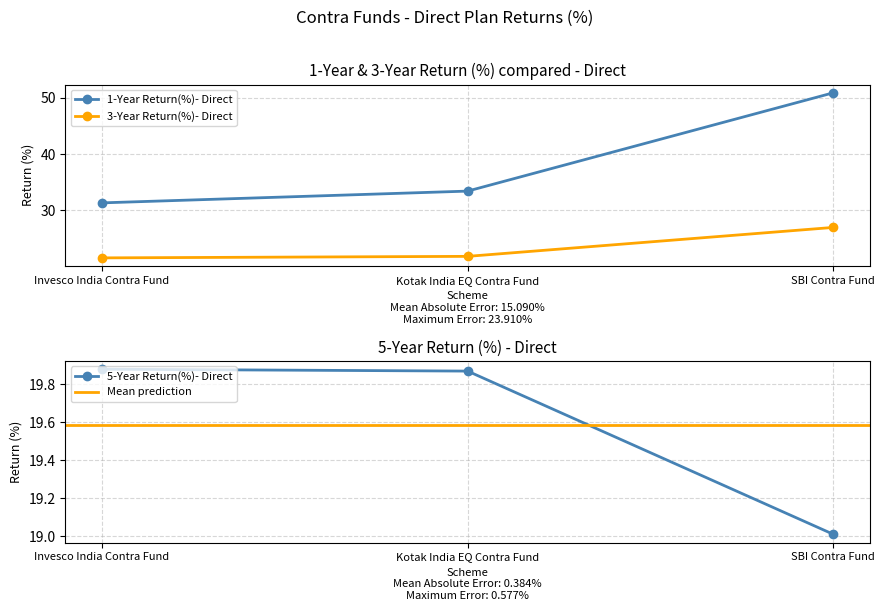

What is the spread (max minus min) of values at Kotak India EQ Contra Fund?

13.5